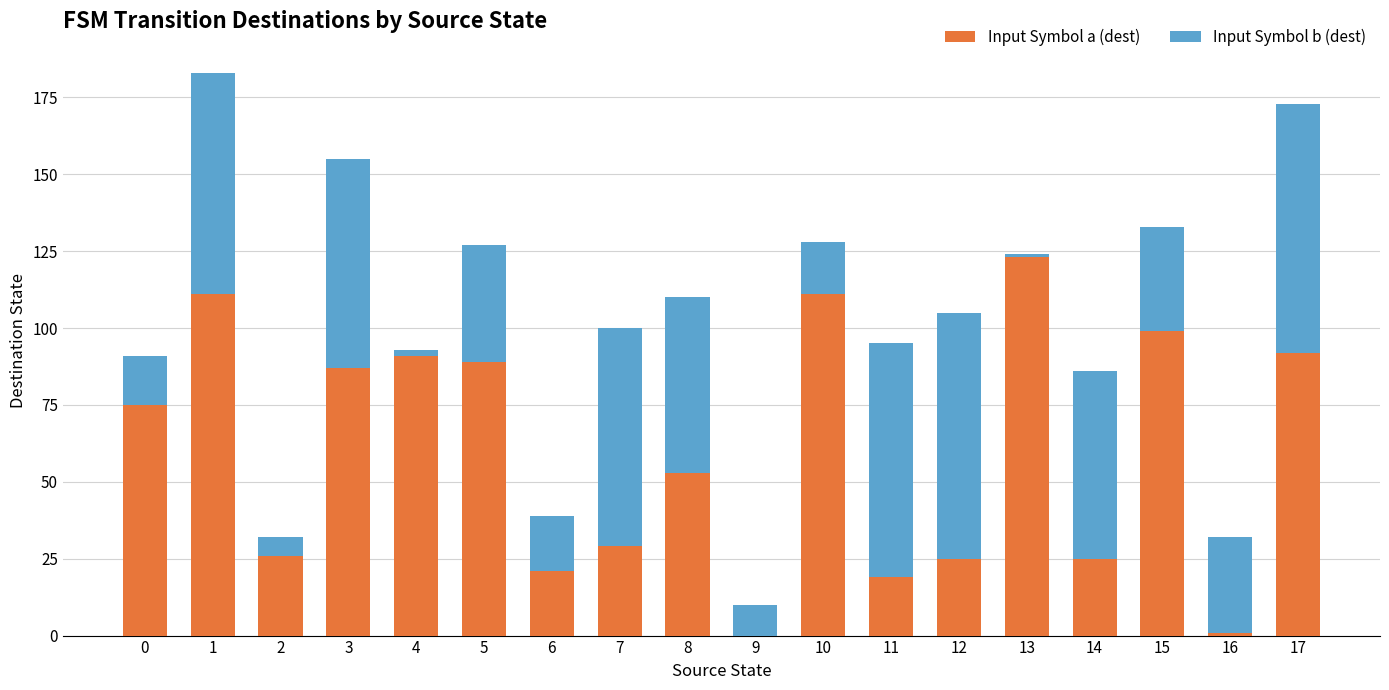

The Input Symbol a (dest) series shows 151 at 4. True or false?

False